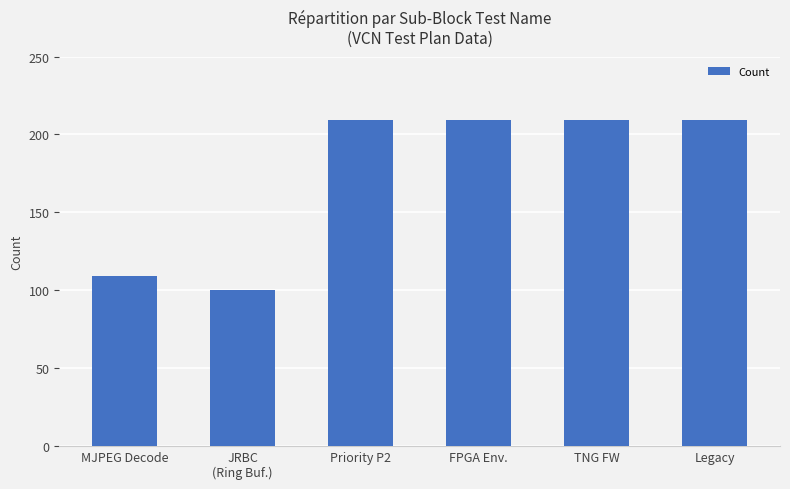

Is it true that the value at Legacy is 209?

True